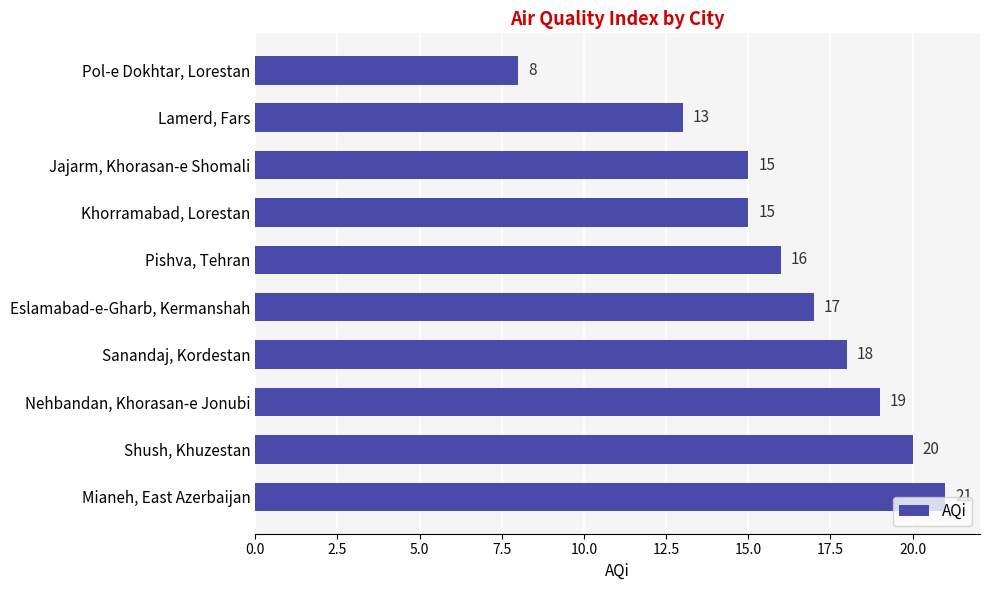

What is the greatest value displayed?

21